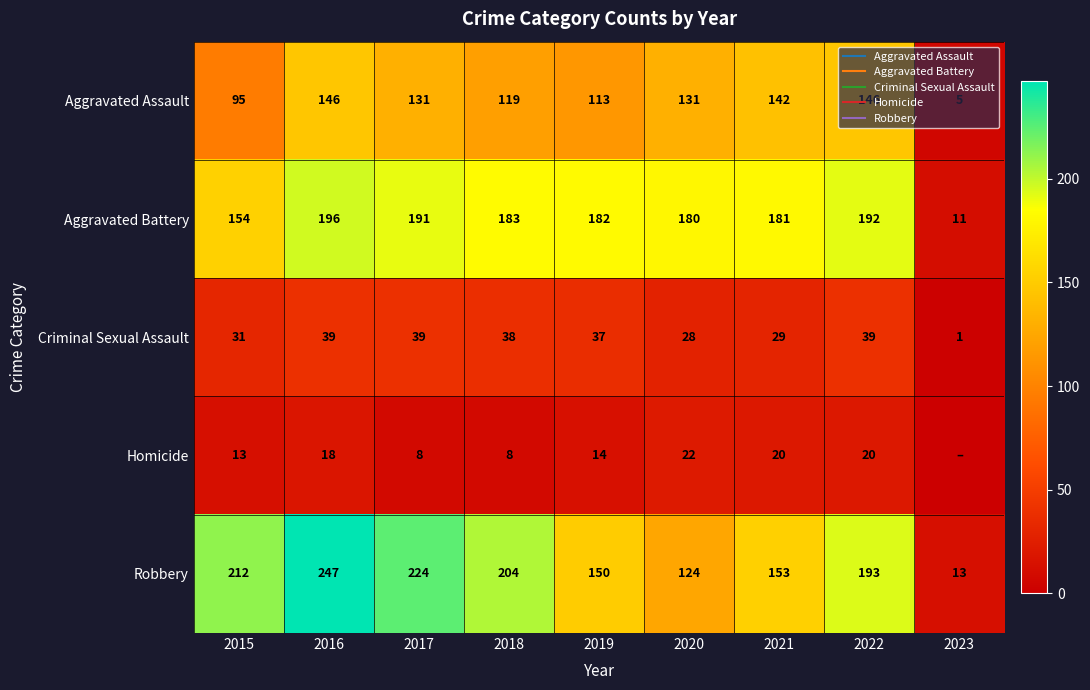

Which series changed the most between 2015 and 2019?

Robbery